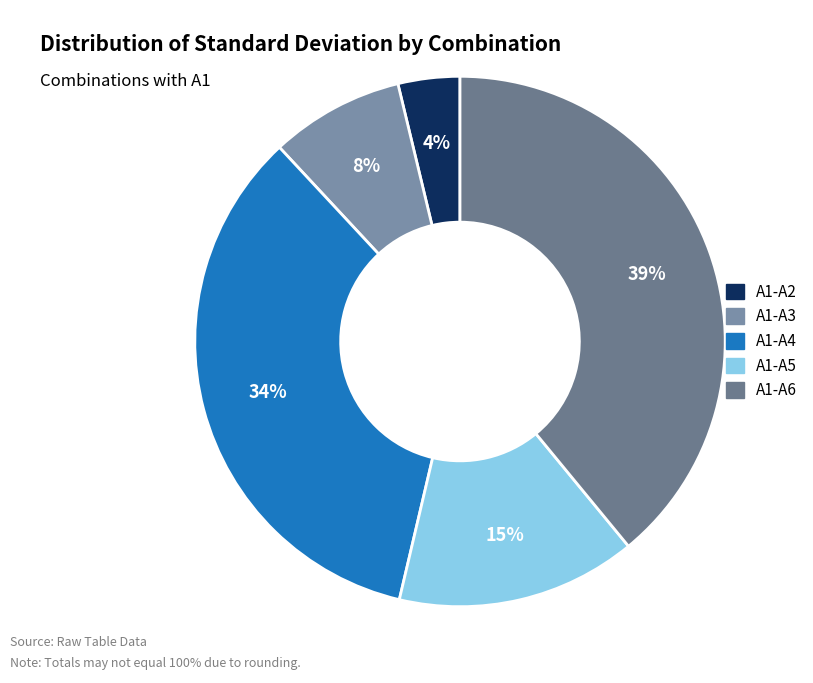

Which category has the biggest portion of the pie?

A1-A6